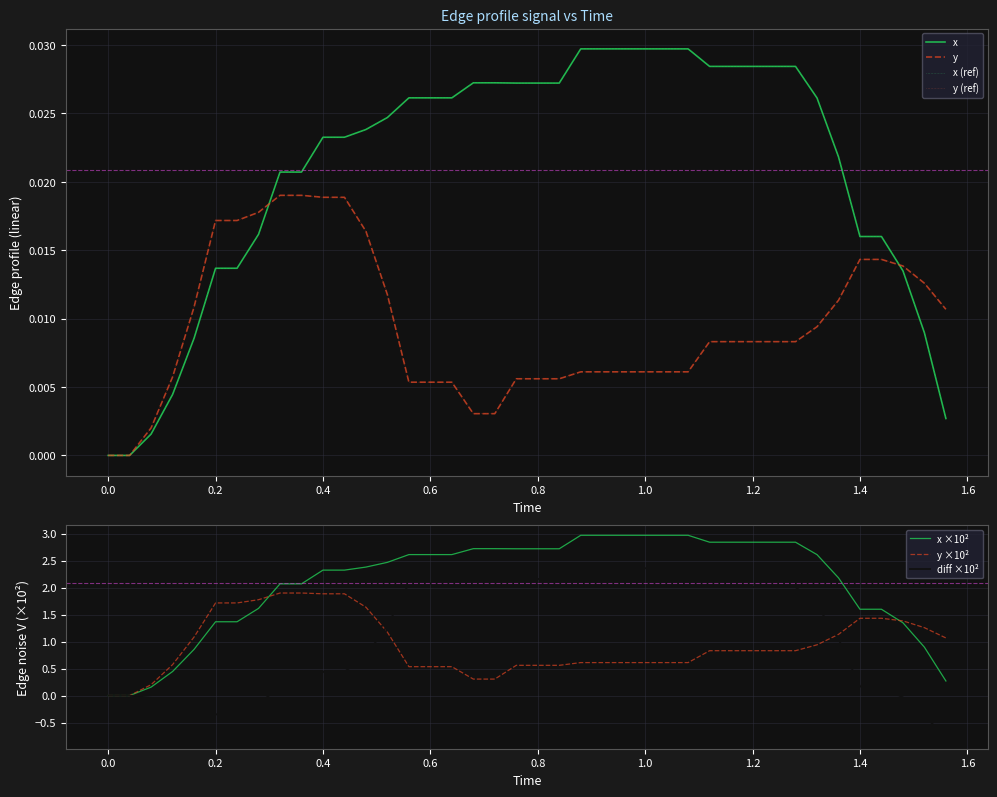

What is the minimum value for diff ×10²?

-0.8